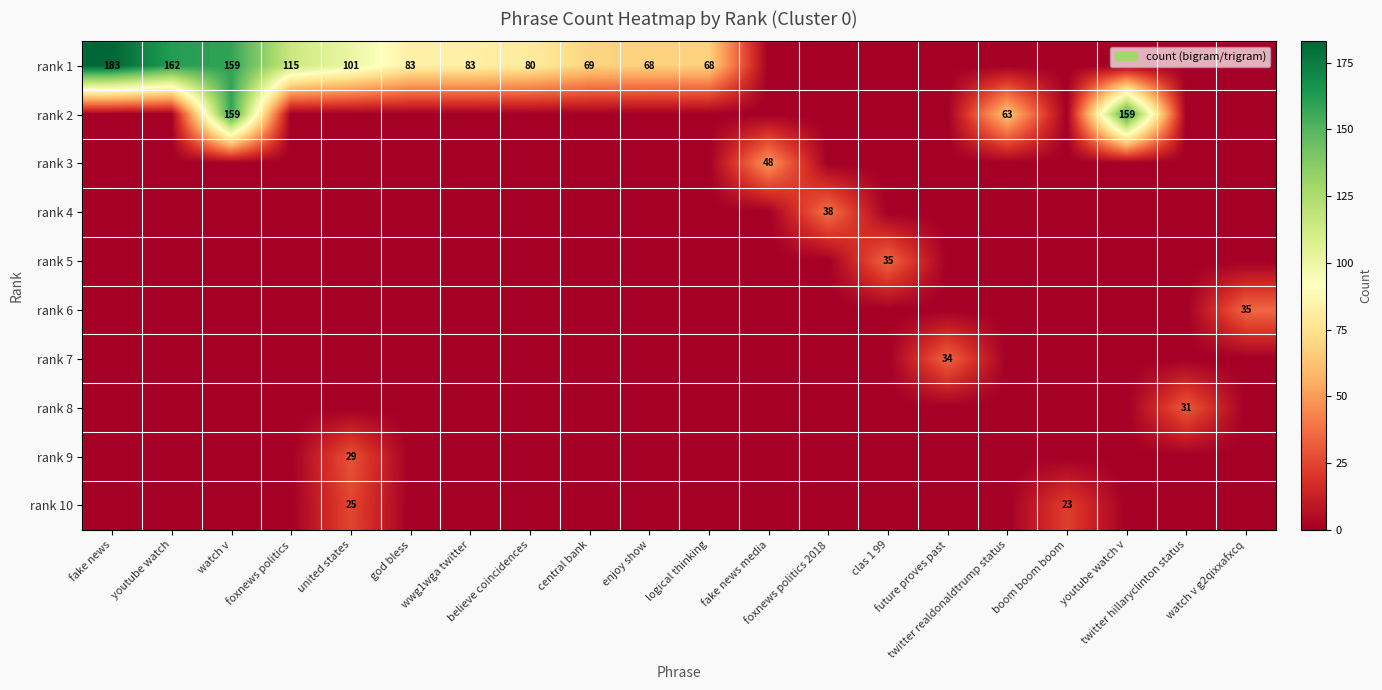

What is the spread (max minus min) of values at foxnews politics?

115